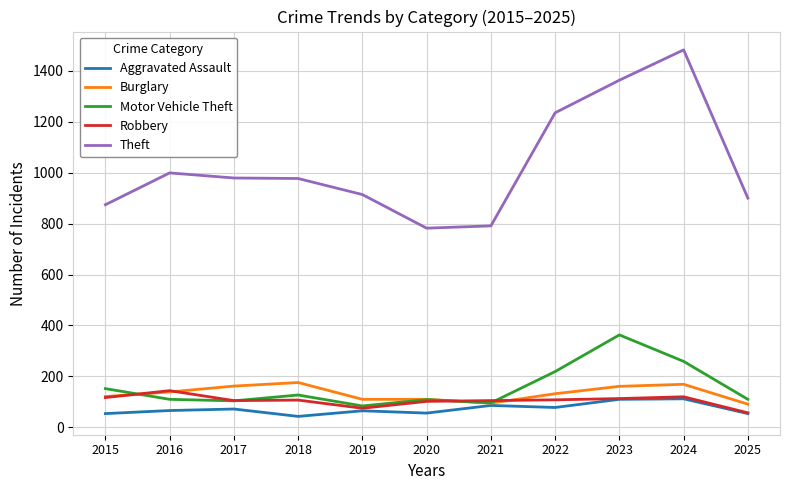

In Aggravated Assault, how many points are lower than both neighbors (excluding endpoints)?

3